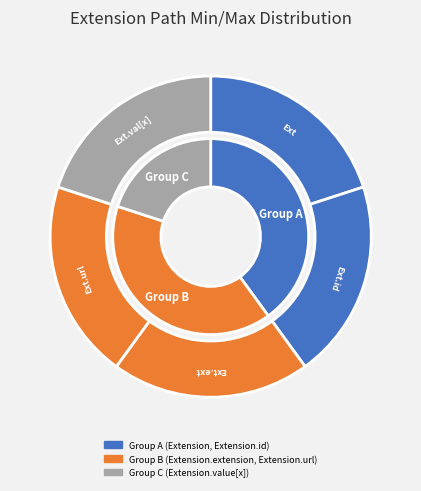

Is the sum of 4 and 2 greater than half?

No